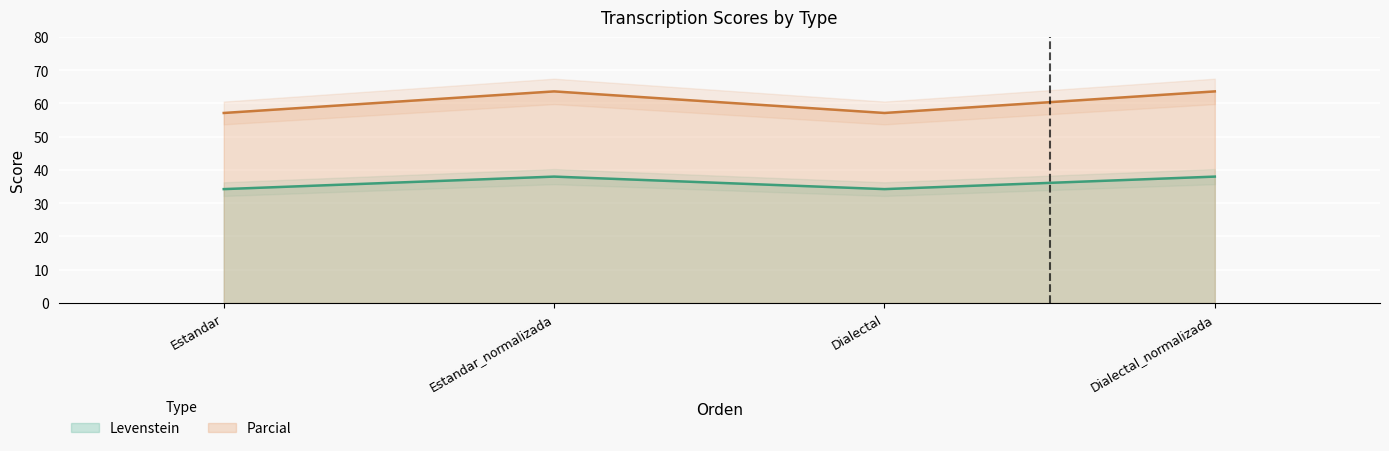

What is the difference between the Levenstein values at Estandar_normalizada and Dialectal?

3.8